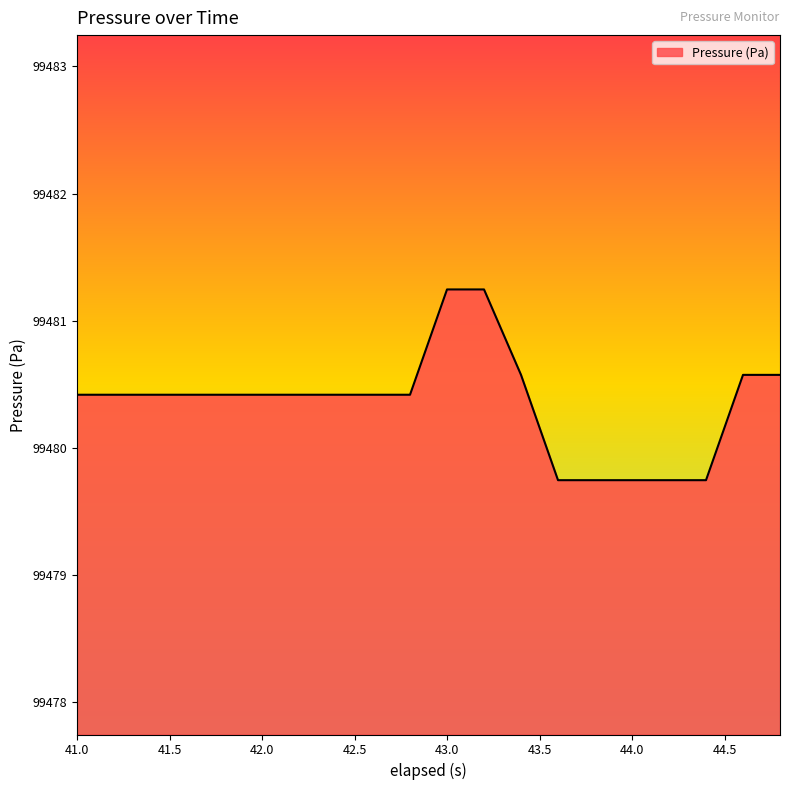

What is the difference between the maximum and minimum values?

1.5